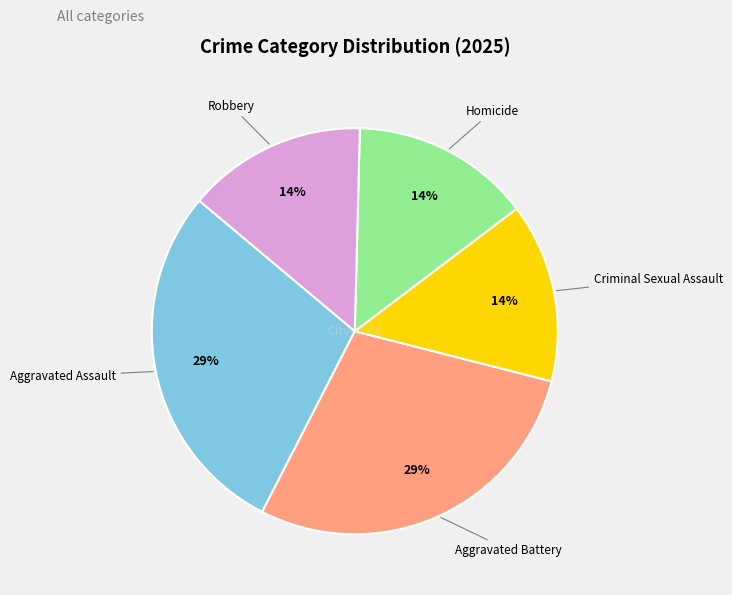

Does any single category account for the majority?

No